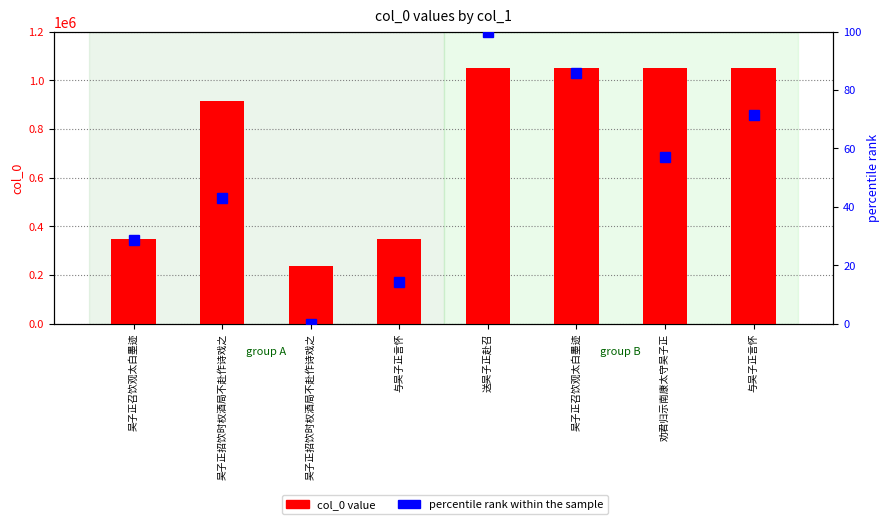

Is it true that col_0 value equals 447576.7 at 与吴子正言怀?

False